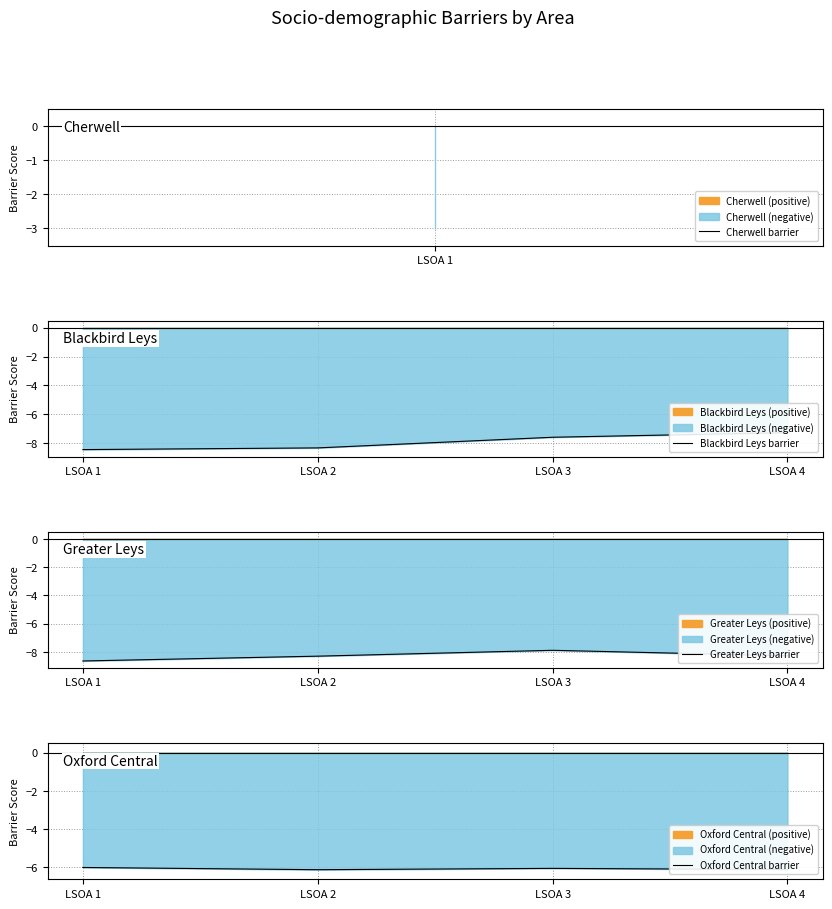

Is it true that Greater Leys barrier equals -8.3 at LSOA 2?

True